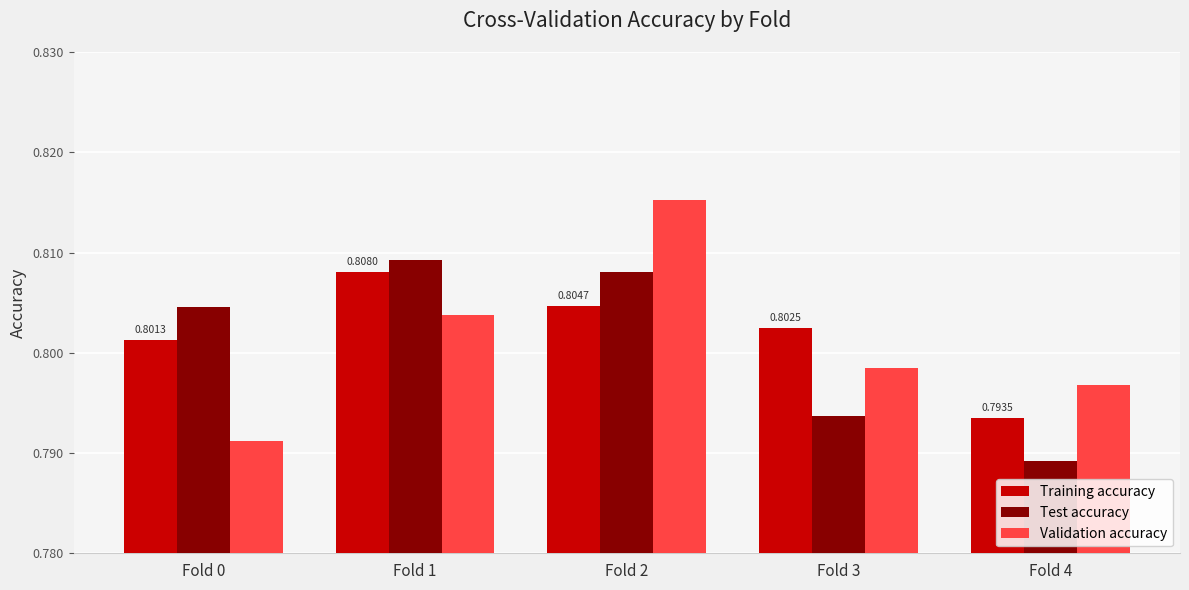

What is the sum of all Validation accuracy values?

4.0